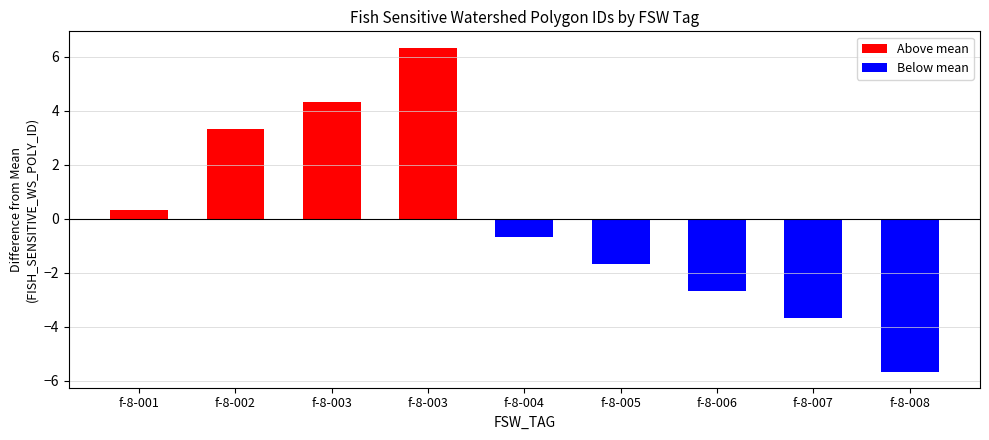

Between f-8-006 and f-8-007, which is larger?

f-8-006